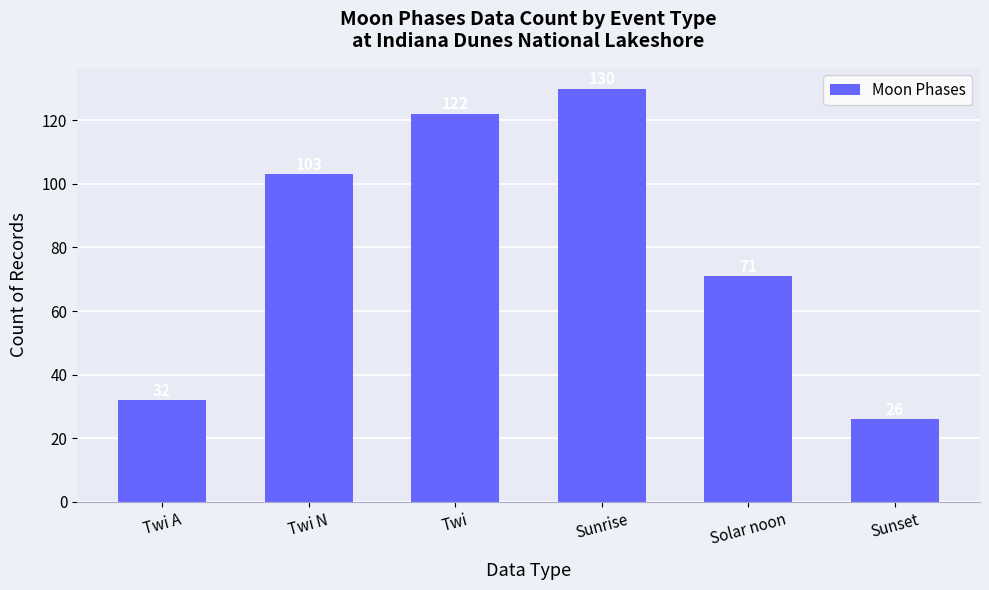

What is the difference between the values at Twi and Twi A?

90